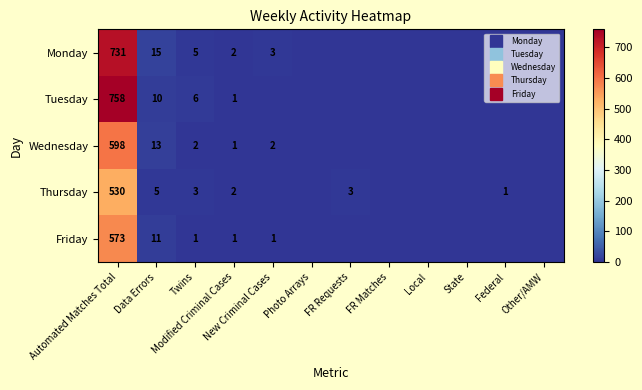

How many data points in Friday are above 0?

5